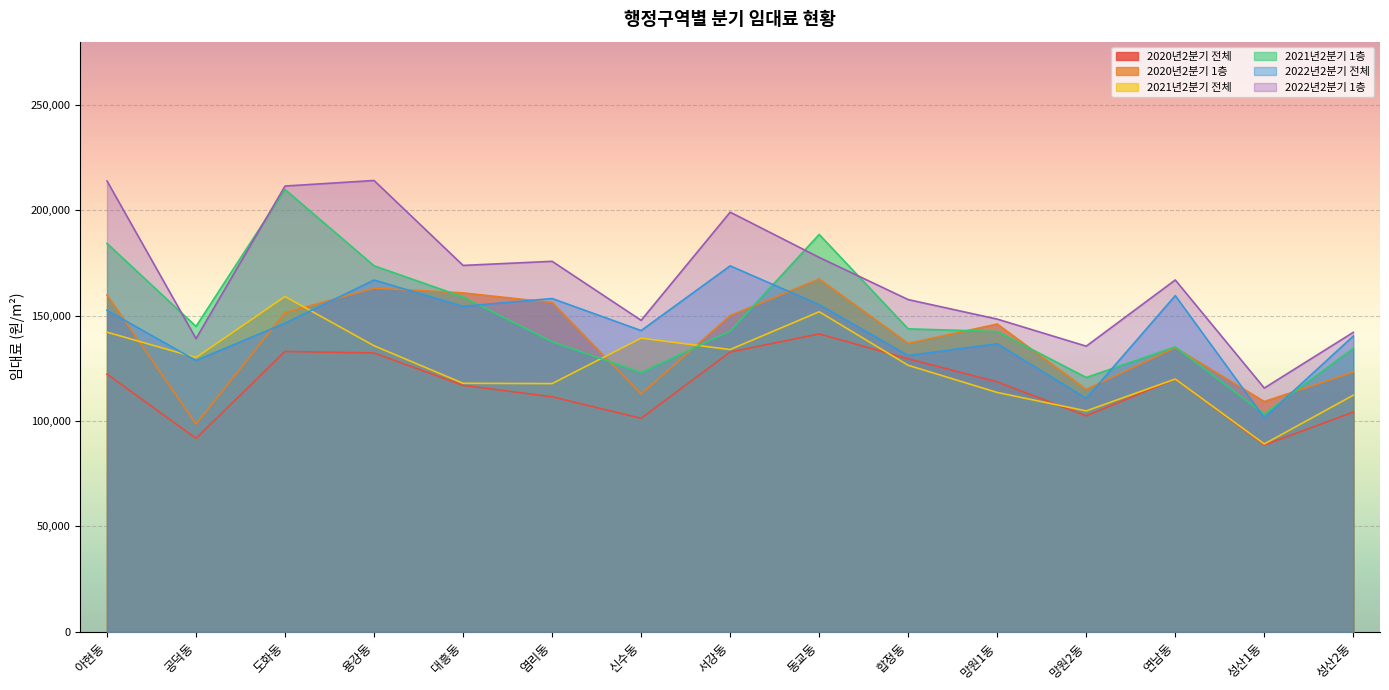

How many values in the 2022년2분기 1층 series exceed 166919?

7